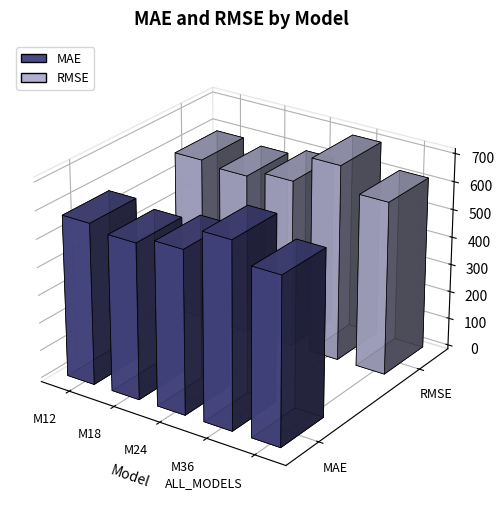

Reading left to right, extract all data points from this chart.

MAE: 578.9	558.6	585.0	666.0	597.1
RMSE: 589.6	576.1	602.7	702.7	619.8